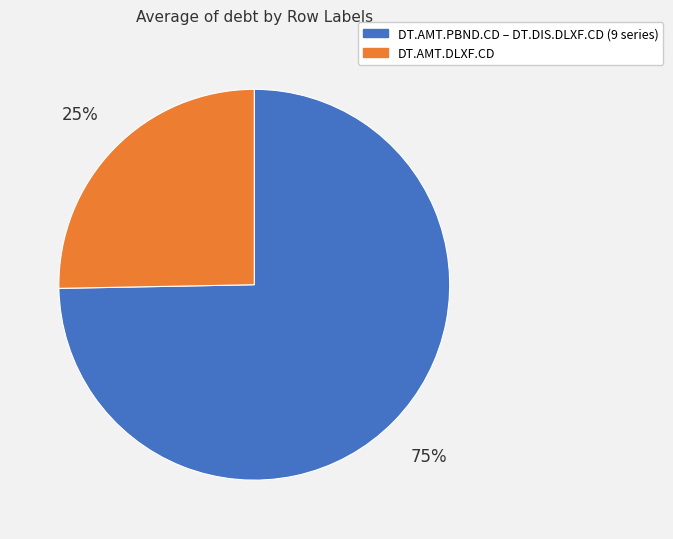

Is there any slice that represents more than half of the pie?

Yes